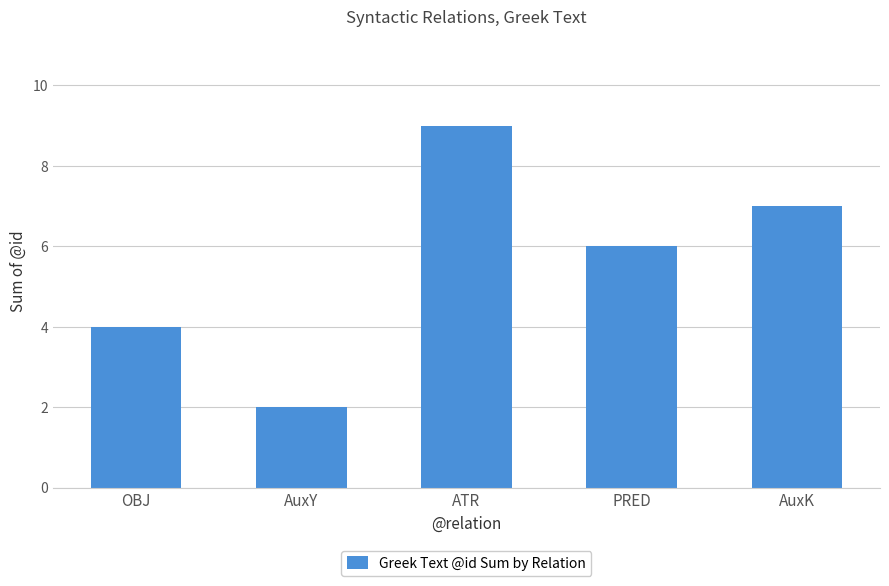

What is the value of the 1st bar from the left?

4